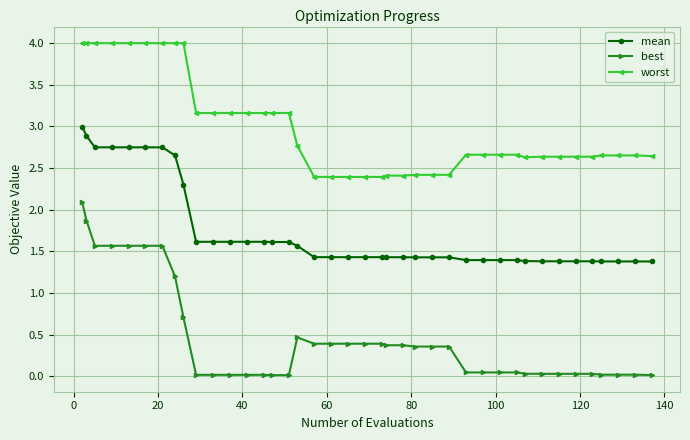

Which series has the largest range (max minus min)?

best